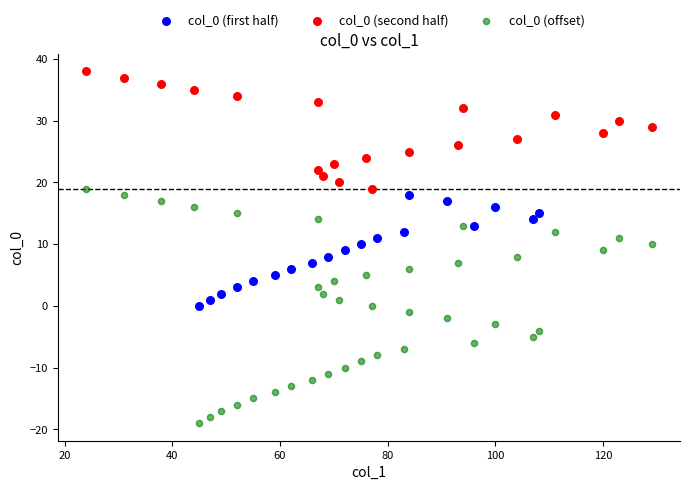

Which series has the widest spread of Y values?

col_0 (offset)